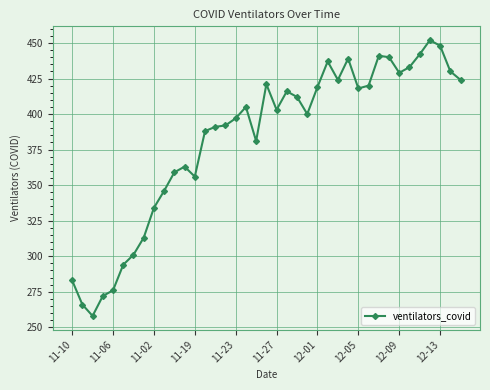

What is the minimum value shown in the chart?

258